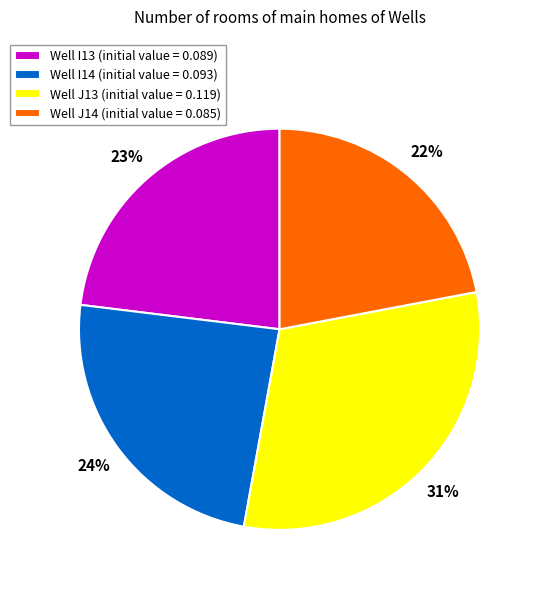

What is the smallest slice in the pie chart?

Well J14 (initial value = 0.085)